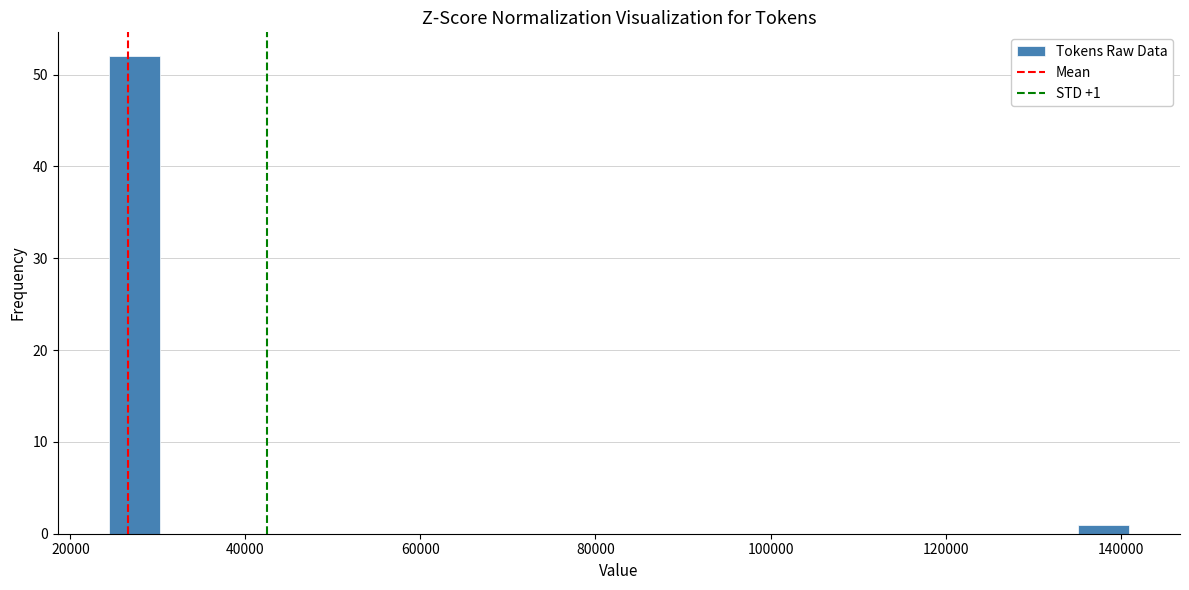

Around what value on the x-axis is the tallest bar? Give the approximate position of its centre, as read against the axis.

28000